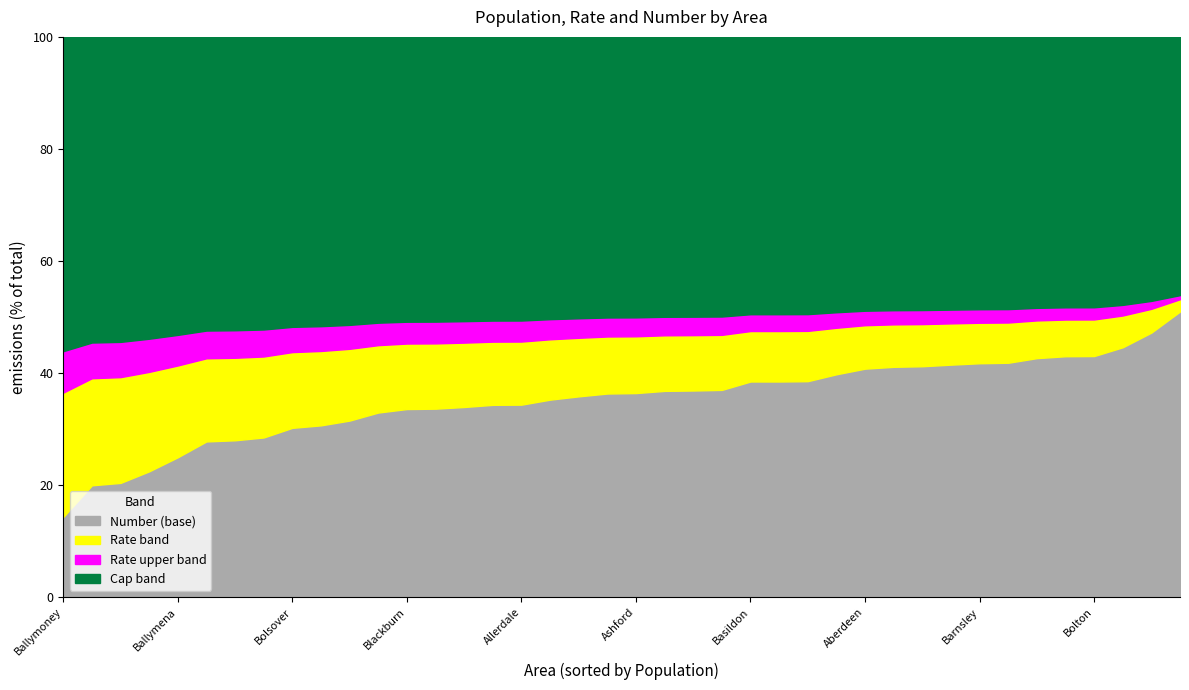

What is the label of the 31st point from the right?

Armagh